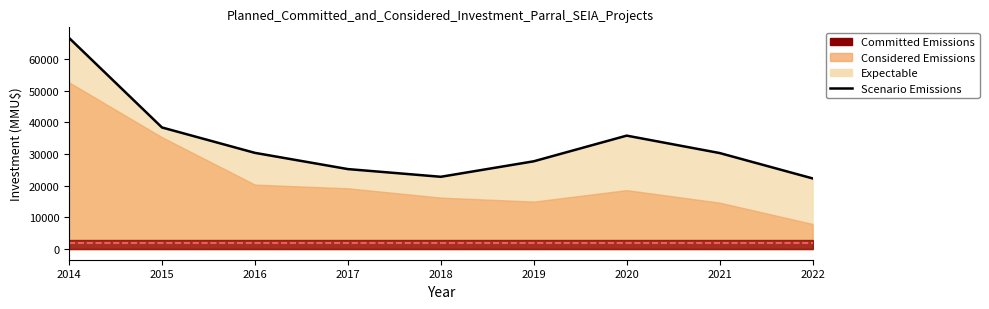

Approximately how many times larger is the value at 2020 compared to 2018?

1.6